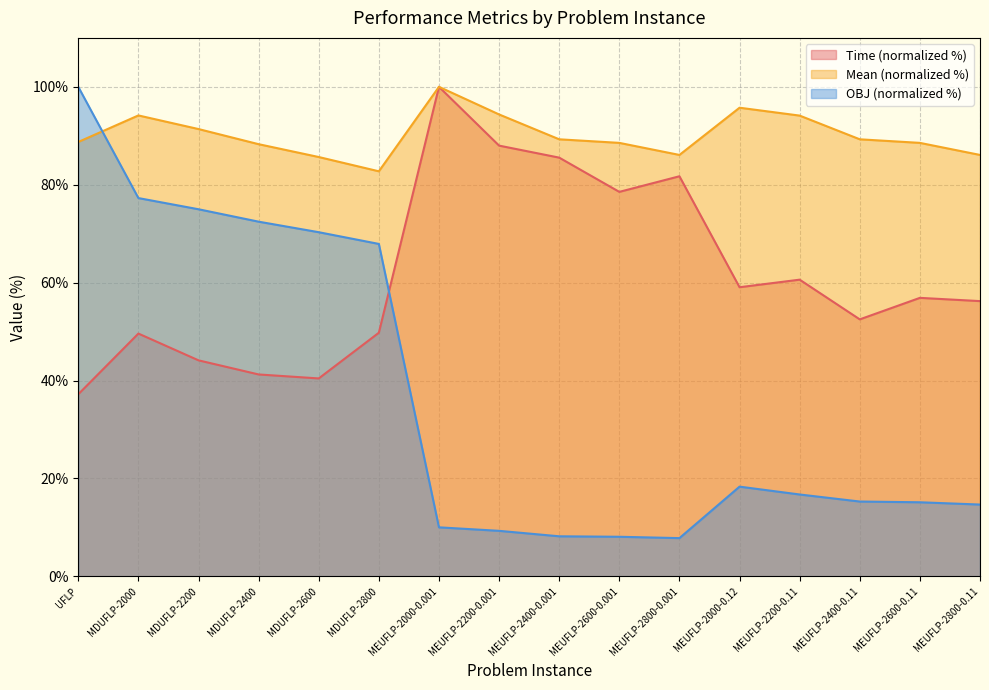

What is the value of the OBJ point at the 12th from the left?

18.3